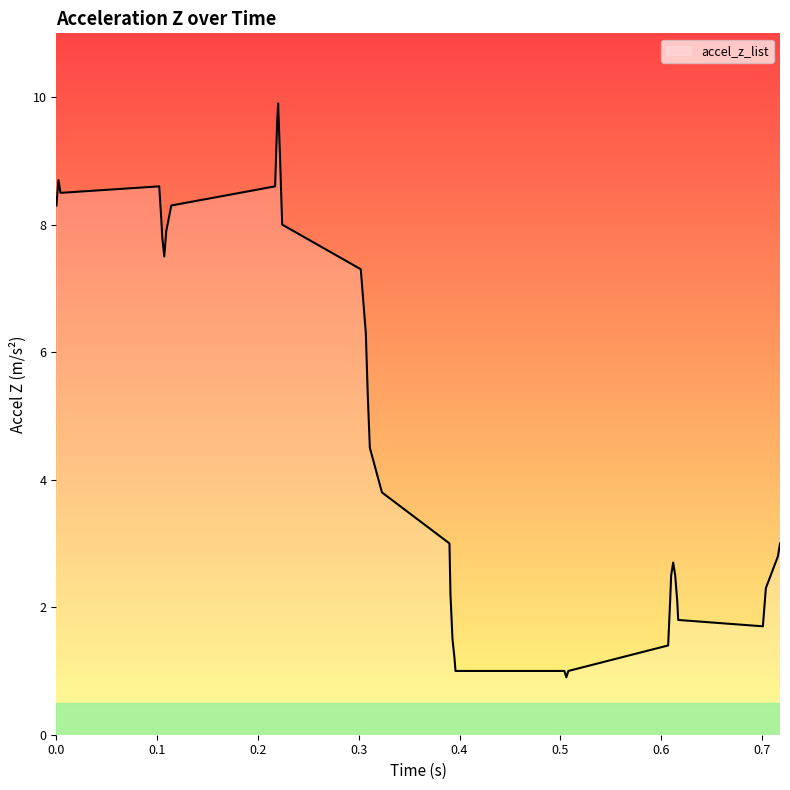

What is the greatest value displayed?

9.9